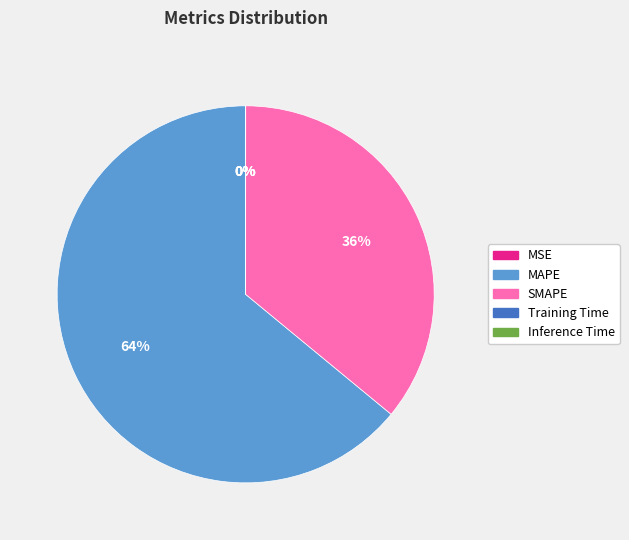

Does any single category account for the majority?

Yes